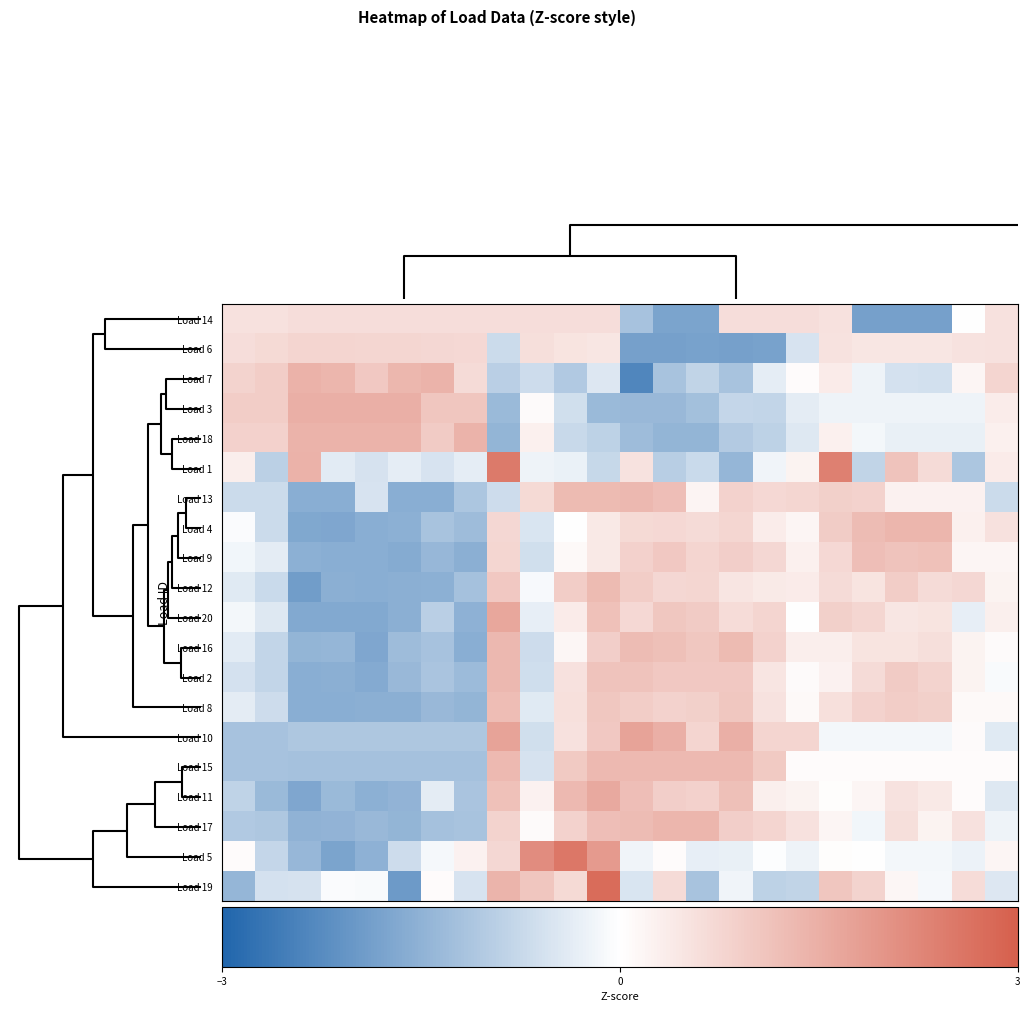

At how many categories does at least one series exceed 1?

18